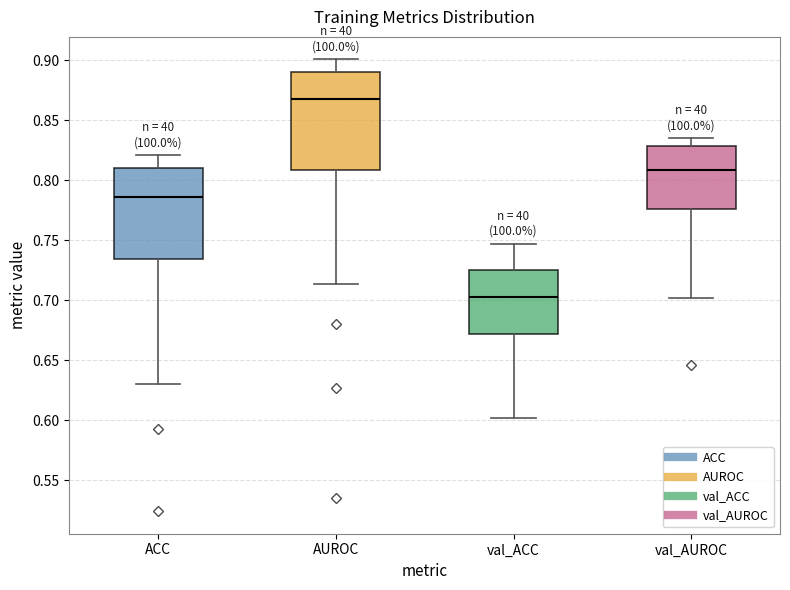

Reading left to right, transcribe this box plot: for each box, give where its median line is, the range the box spans, and where its two whiskers end, as read against the y-axis. The values are not printed on the chart, so give them approximately, as read against the axis.

ACC: median 0.785, box 0.735 to 0.810, whiskers 0.630 to 0.820
AUROC: median 0.865, box 0.810 to 0.890, whiskers 0.715 to 0.900
val_ACC: median 0.700, box 0.670 to 0.725, whiskers 0.600 to 0.745
val_AUROC: median 0.810, box 0.775 to 0.830, whiskers 0.700 to 0.835